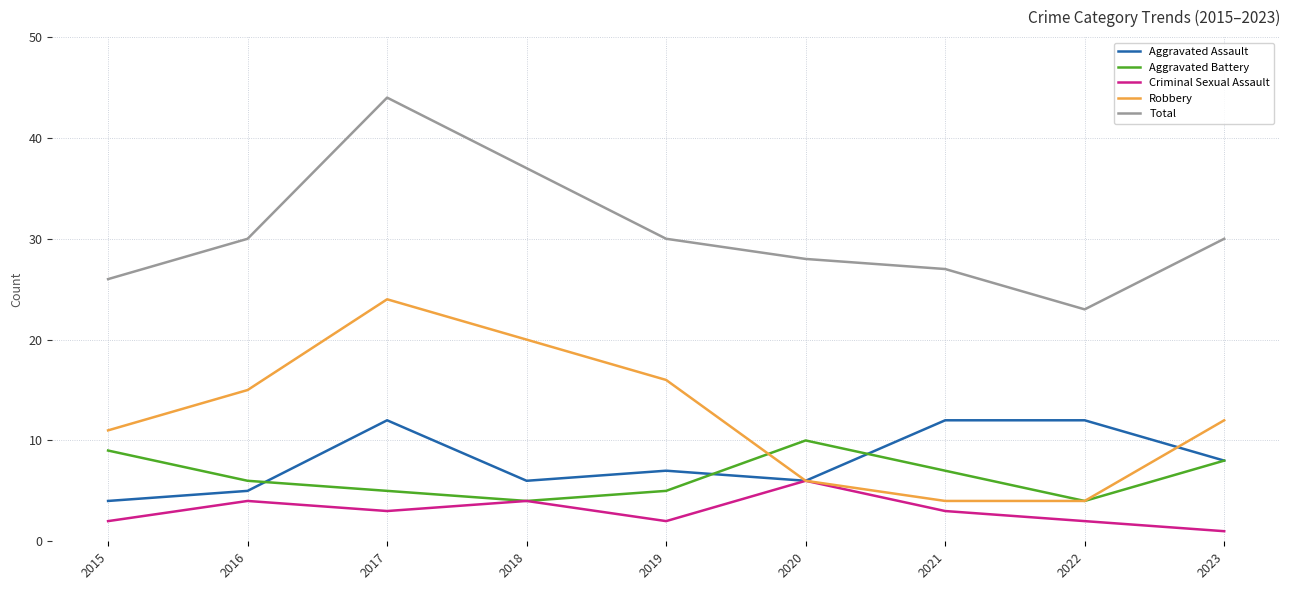

After their last crossing, which series has the higher values: Aggravated Assault or Robbery?

Robbery